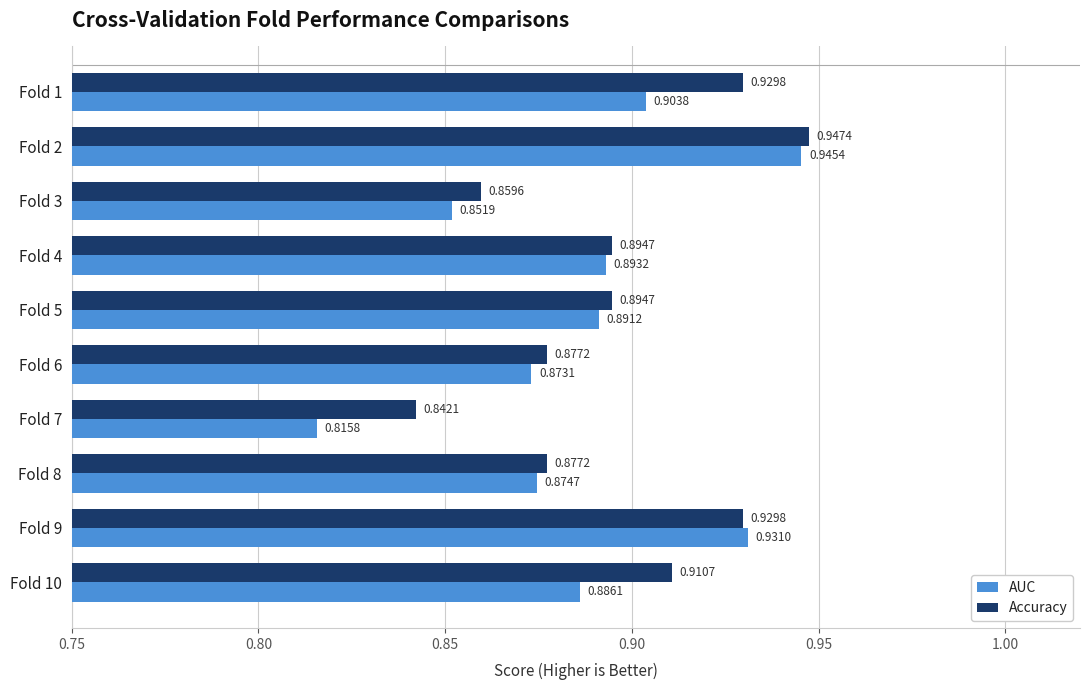

List the series in order of their overall mean, lowest first.

AUC, Accuracy